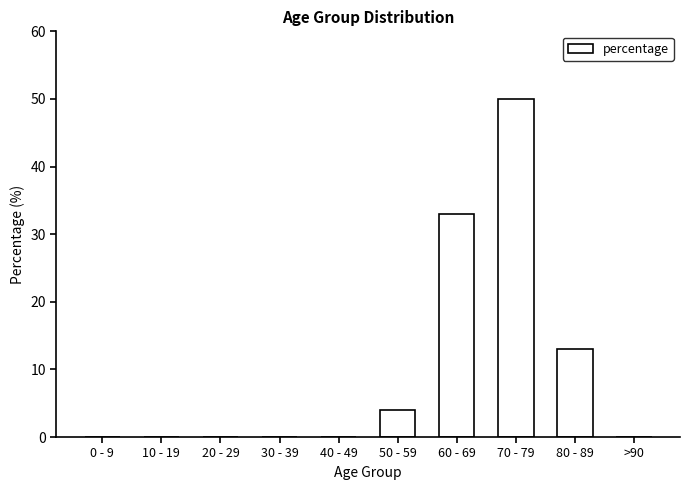

Which category has the highest value across all series?

70 - 79